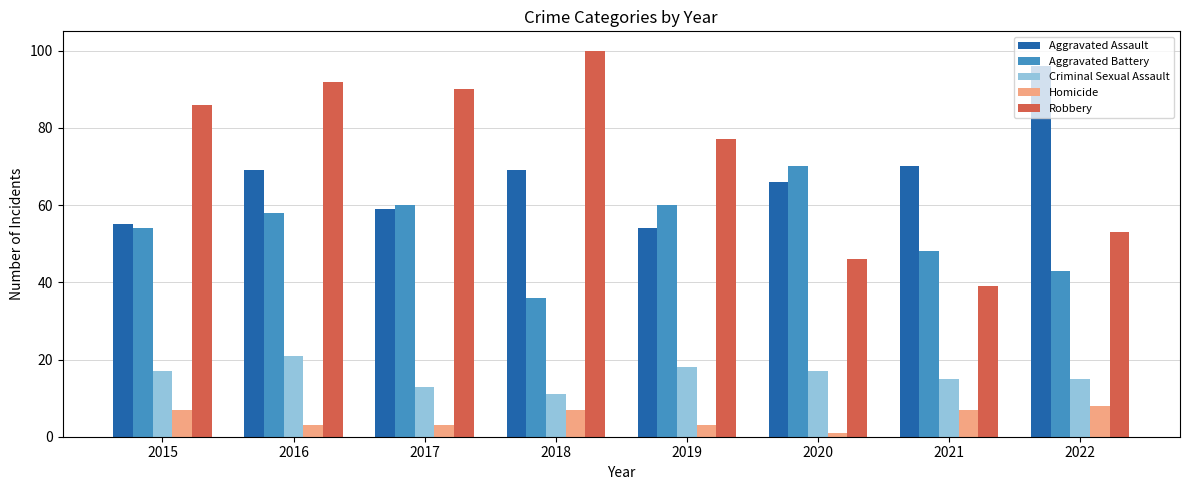

What is the total value across all series at 2017?

225